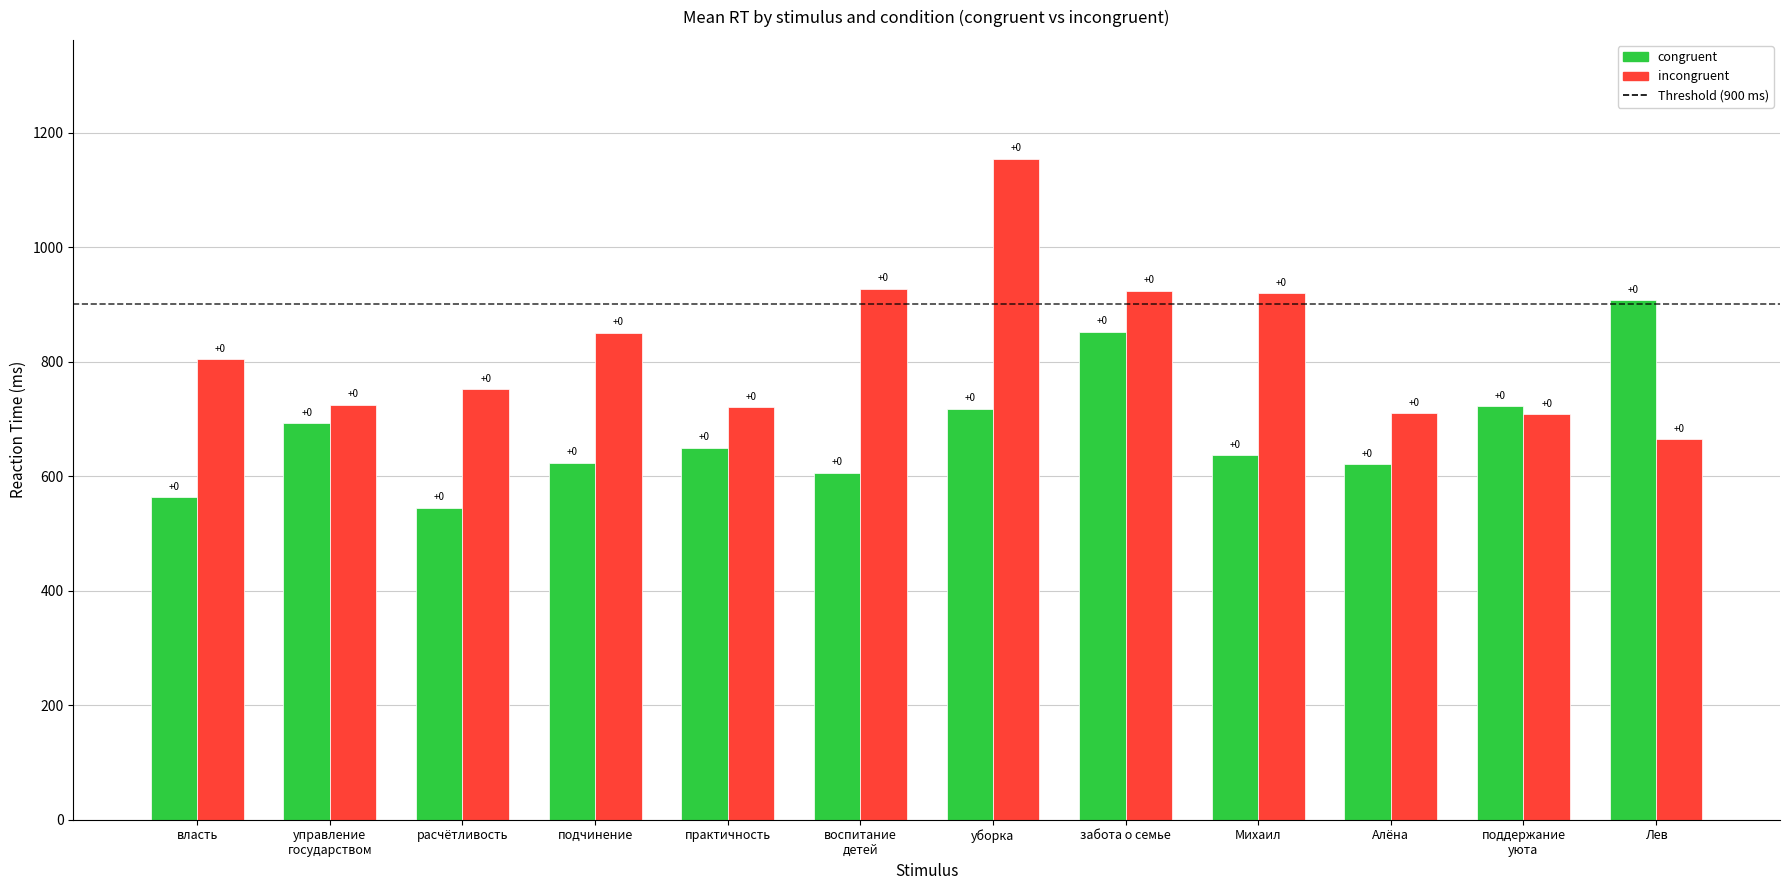

What is the sum of all incongruent values?

9857